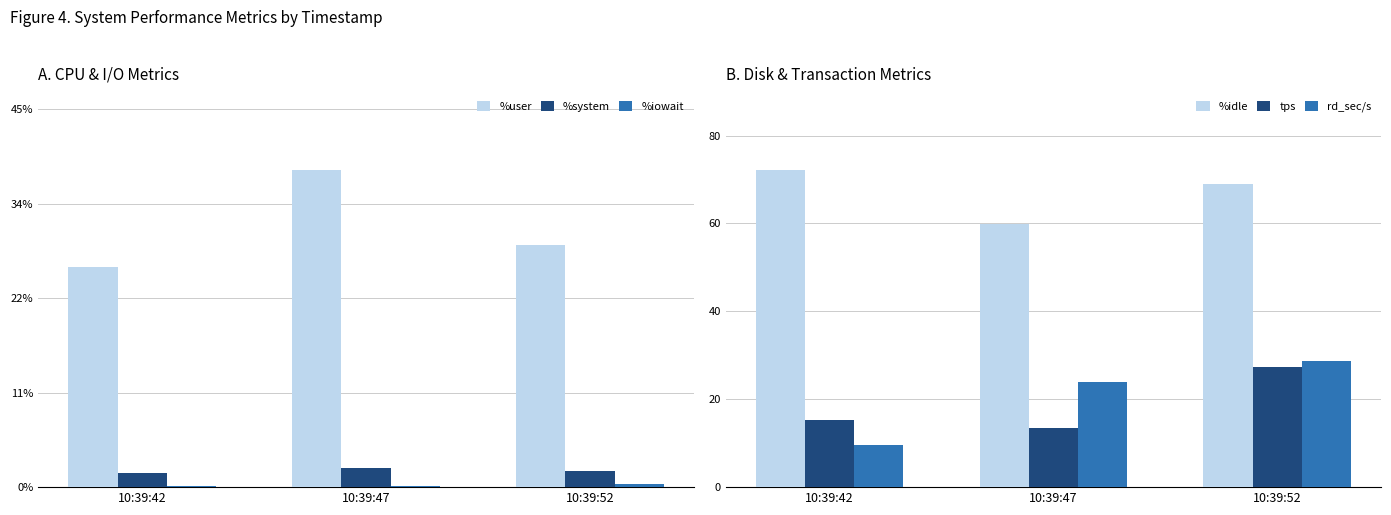

Reading right to left, list all the values displayed in this chart.

%user: 10:39:52=28.8	10:39:47=37.7	10:39:42=26.2
%system: 10:39:52=1.9	10:39:47=2.3	10:39:42=1.6
%iowait: 10:39:52=0.3	10:39:47=0.1	10:39:42=0.1
%idle: 10:39:52=69.0	10:39:47=59.9	10:39:42=72.1
tps: 10:39:52=27.4	10:39:47=13.4	10:39:42=15.2
rd_sec/s: 10:39:52=28.8	10:39:47=24.0	10:39:42=9.6